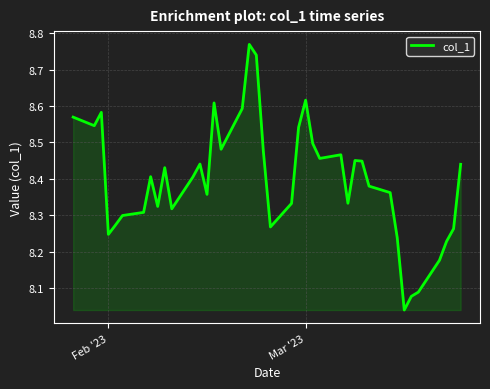

What is the difference between the maximum and minimum values?

0.7